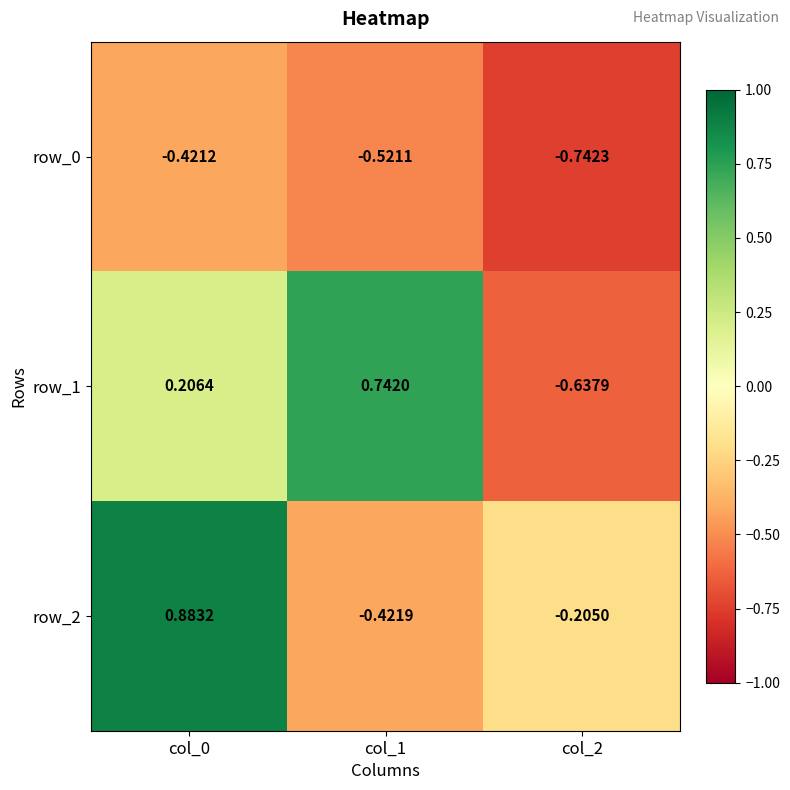

What is the sum of the row_0 values at col_1 and col_0?

-0.9